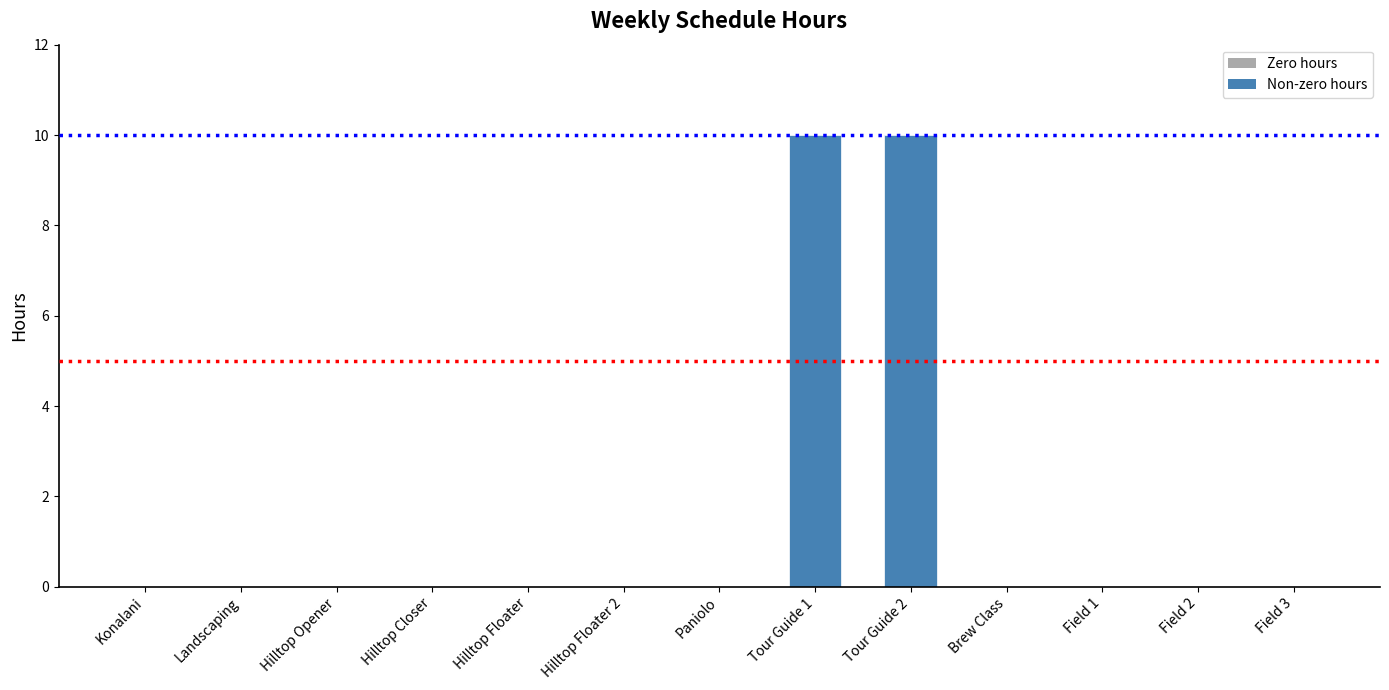

The value at Landscaping is 0. True or false?

True